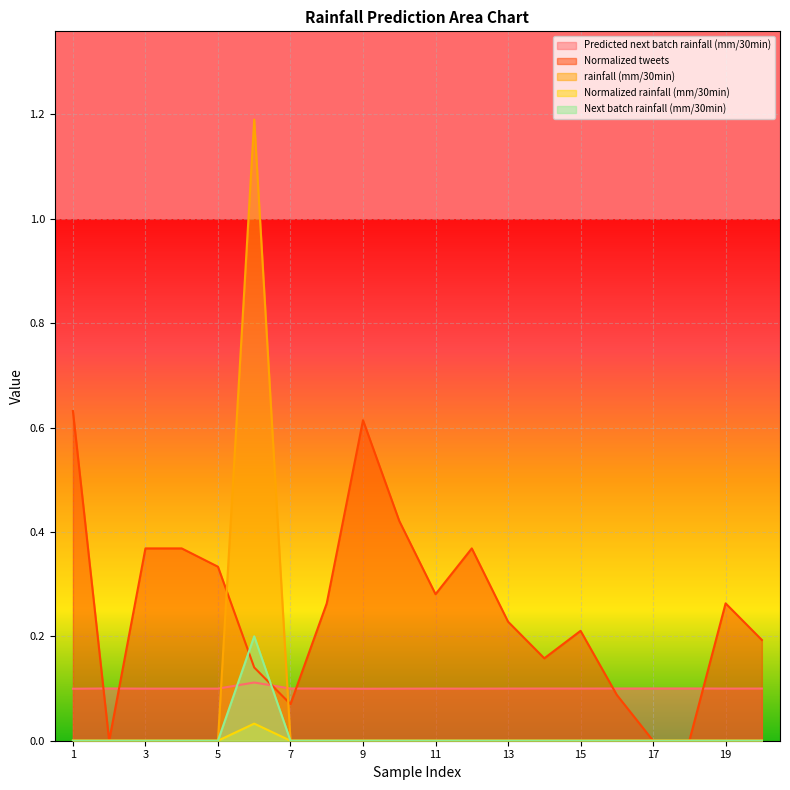

At which label does Next batch rainfall (mm/30min) reach its minimum?

1